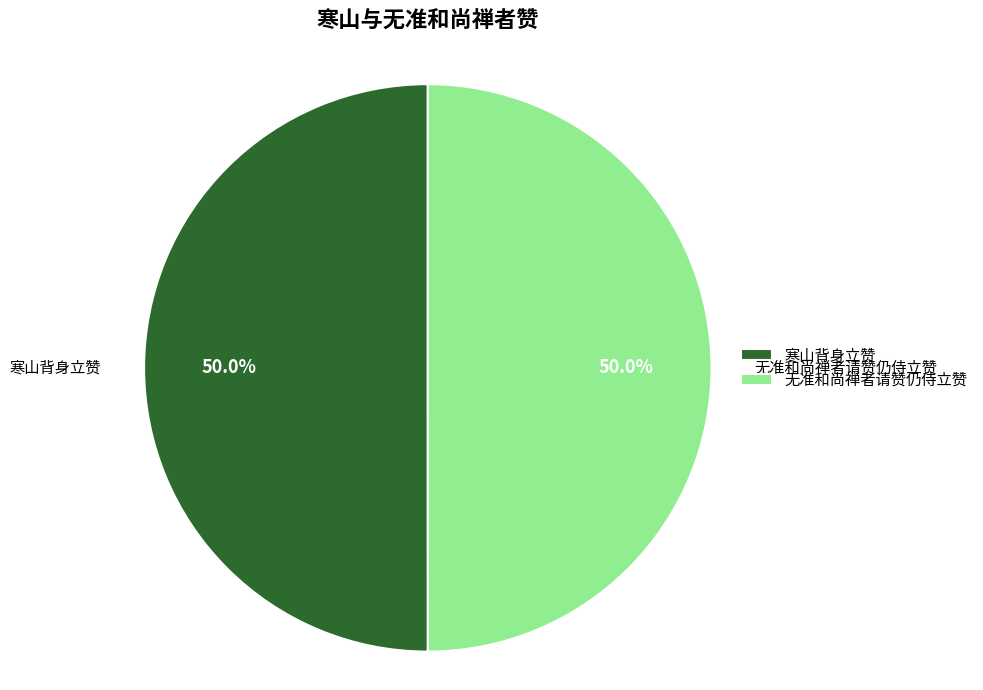

What is the ratio of the value at 寒山背身立赞 to the value at 无准和尚禅者请赞仍侍立赞?

1.0